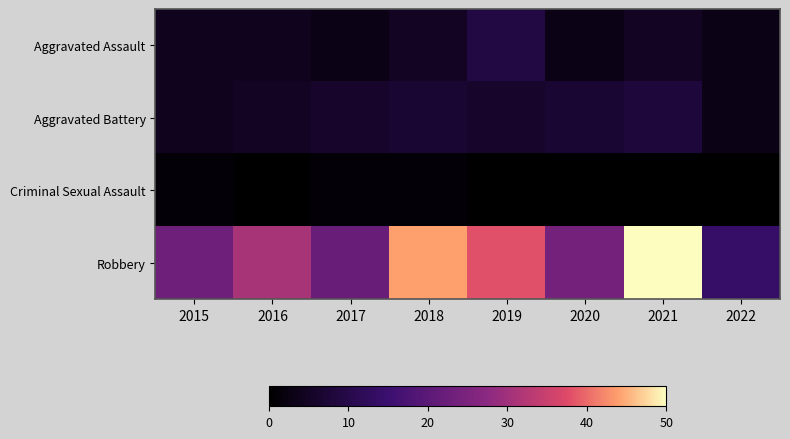

Which has a higher value, 2022 or 2021?

2021